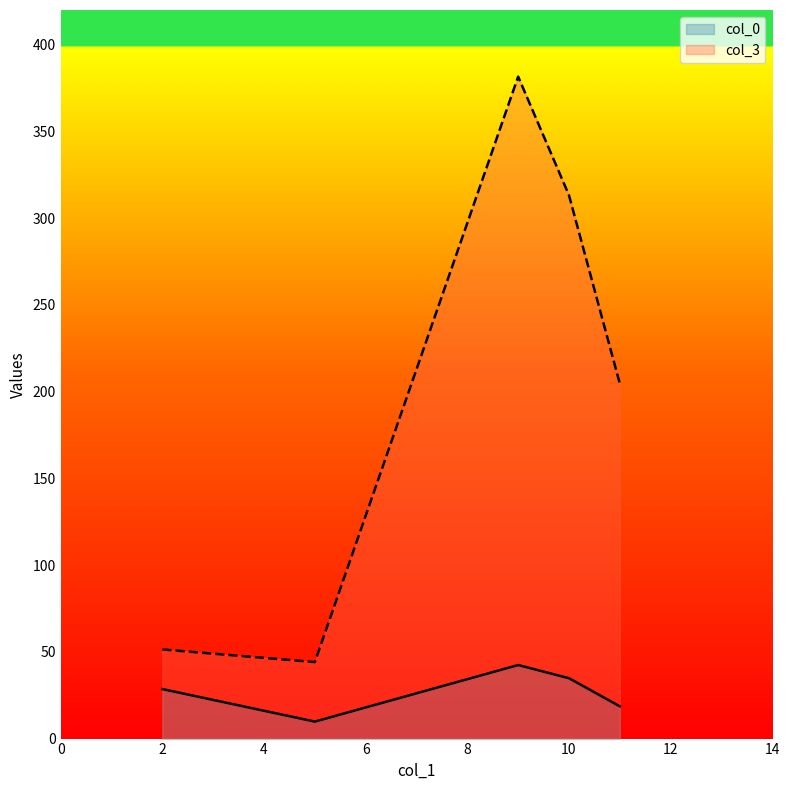

What is the average value of the col_3 series?

199.0